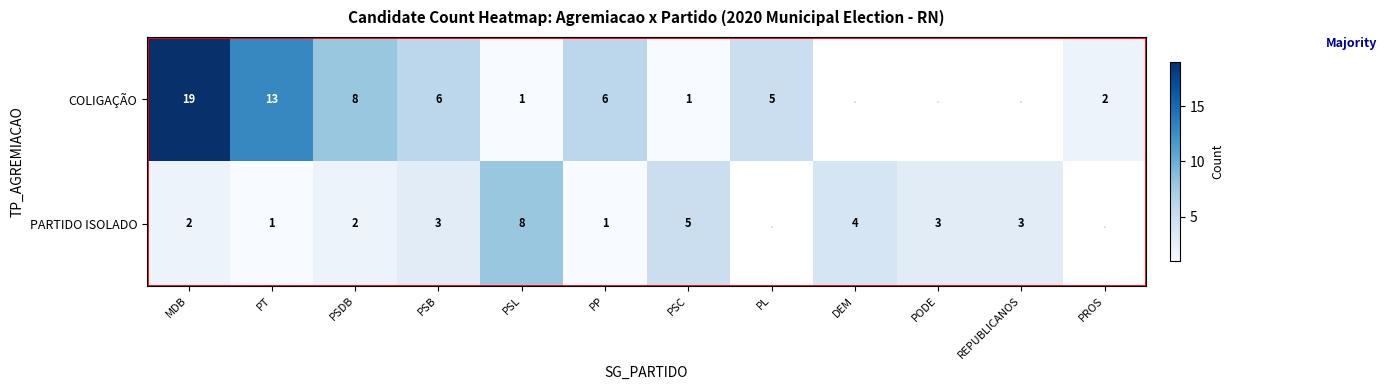

At which category does the chart reach its peak across all series?

MDB